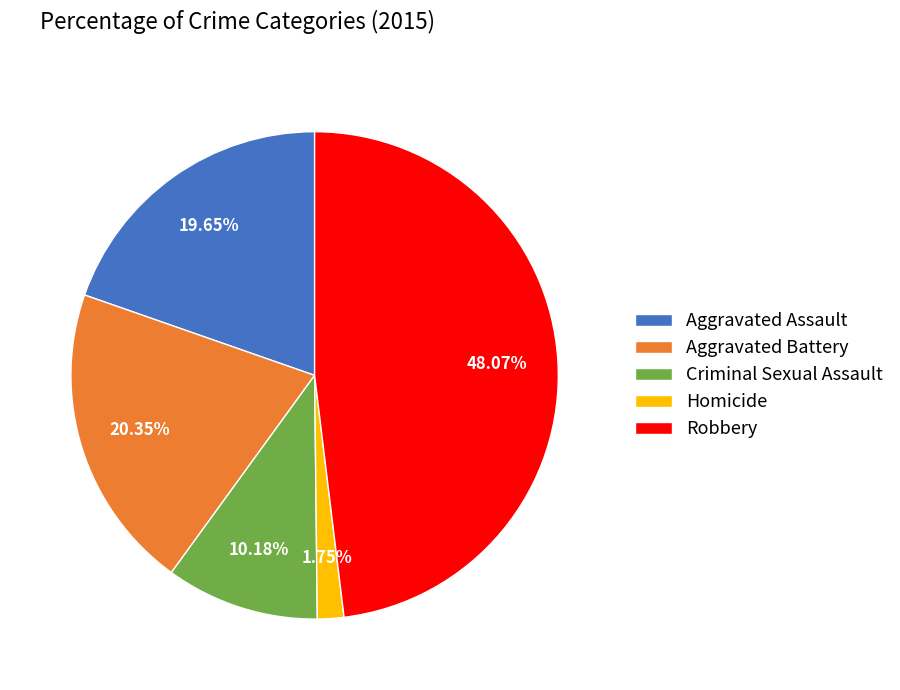

To the nearest percent, what is the average slice percentage?

20%